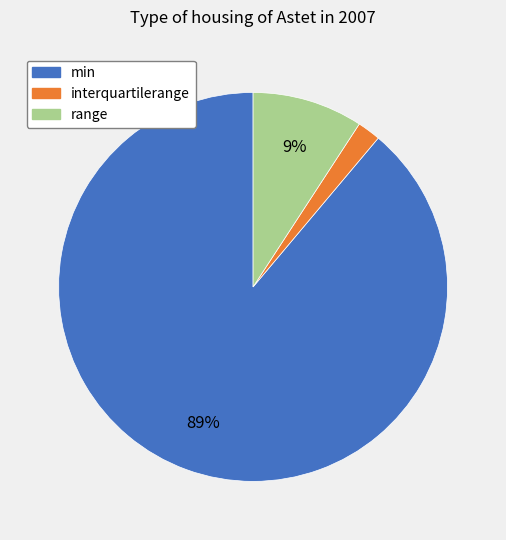

To the nearest percent, what is the difference between the min and range slice percentages?

80%